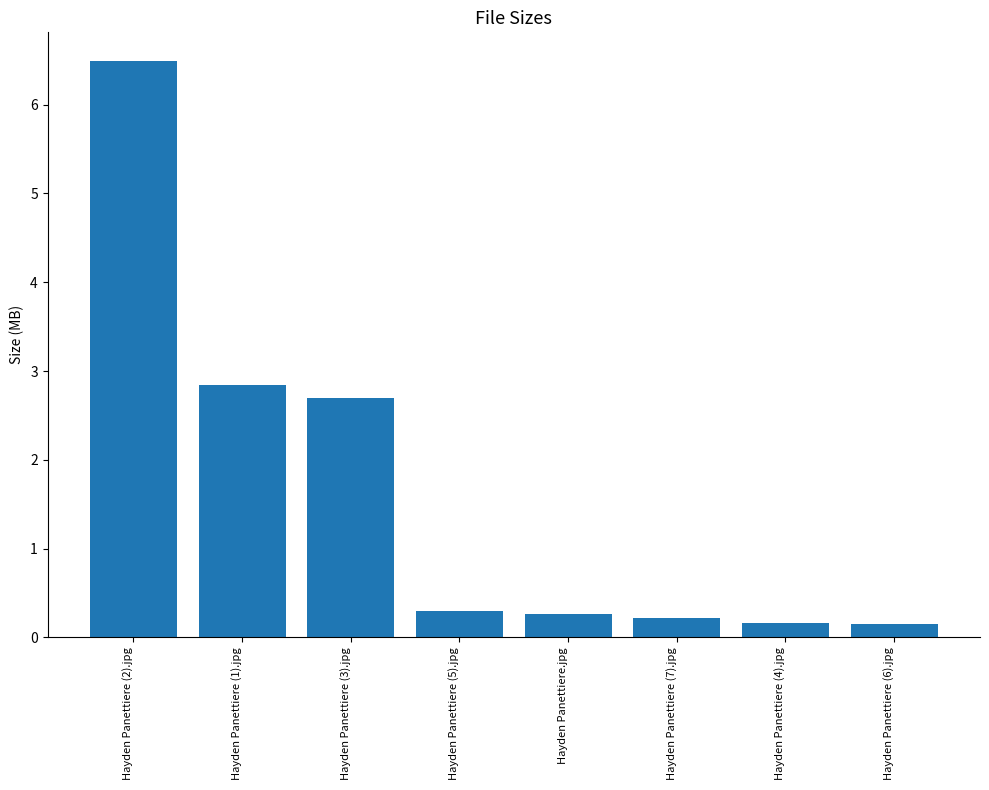

At which category does the chart reach its peak across all series?

Hayden Panettiere (2).jpg